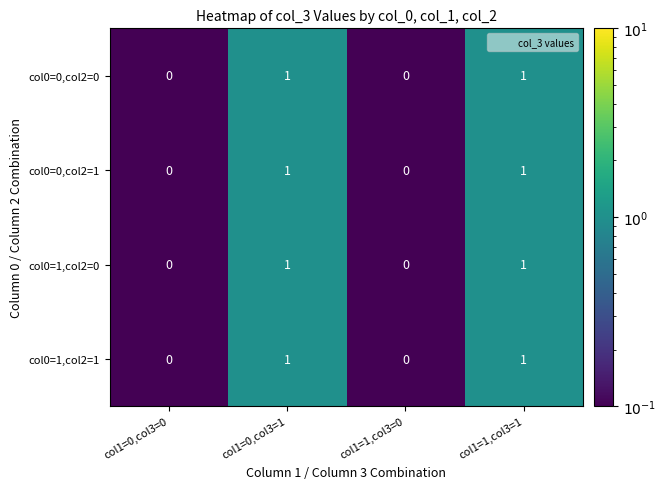

How many col0=1,col2=0 values are between 0 and 1?

4